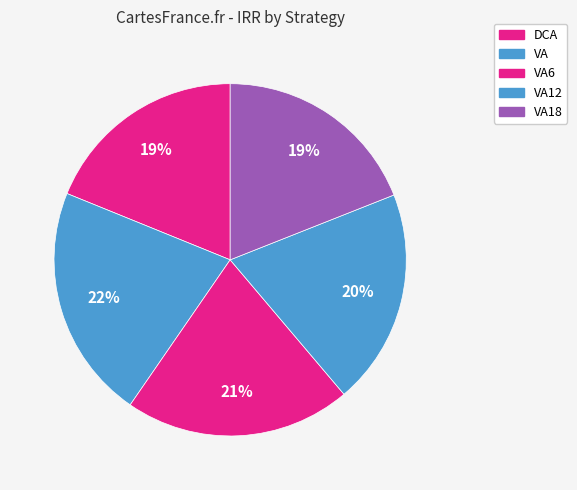

What is the largest slice in the pie chart?

VA